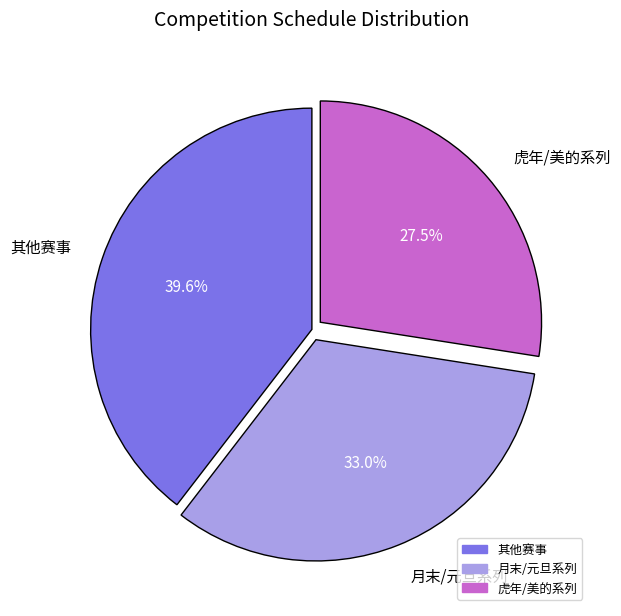

How many slices are in this pie chart?

3